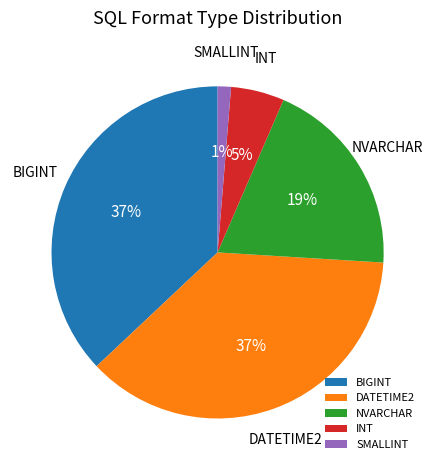

To the nearest percent, what is the difference between the largest and smallest slice percentages?

36%